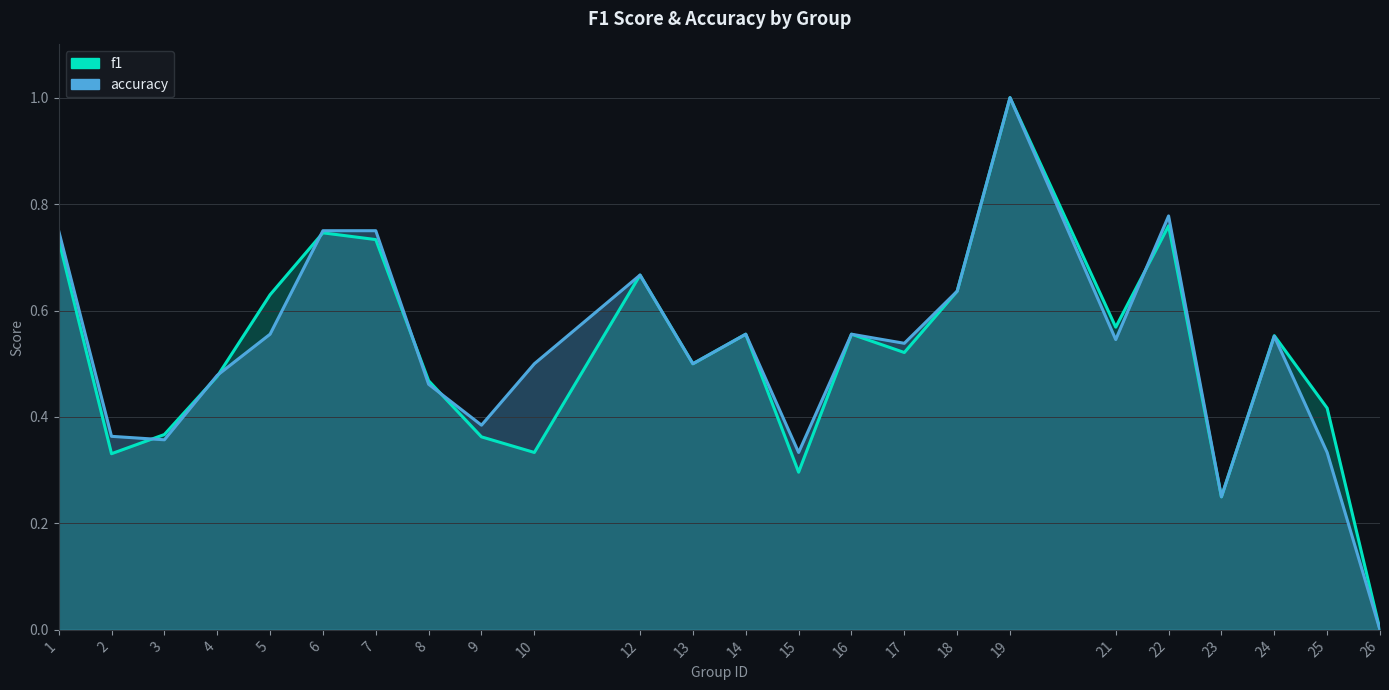

Does the chart display data point markers on the line(s)?

No